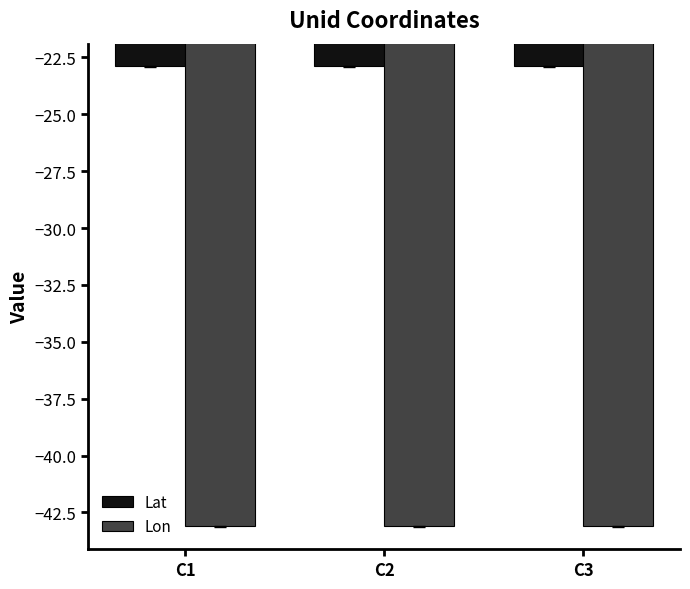

What is the minimum value shown in the chart?

-43.1